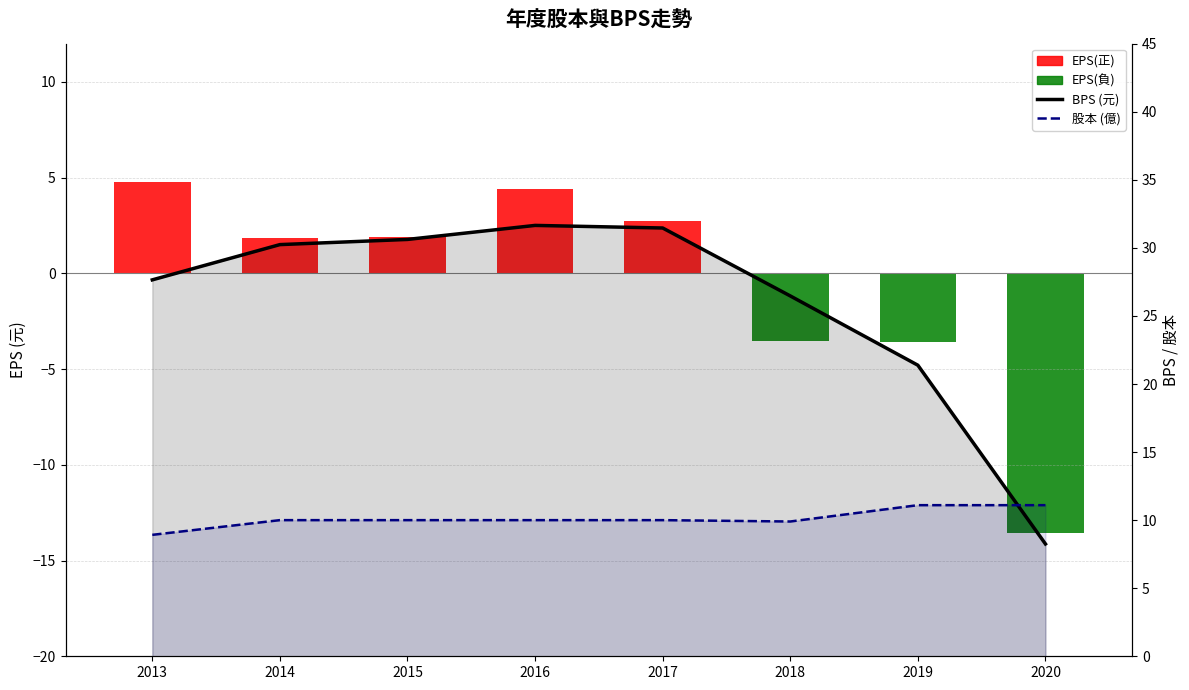

Are the bars horizontal?

No